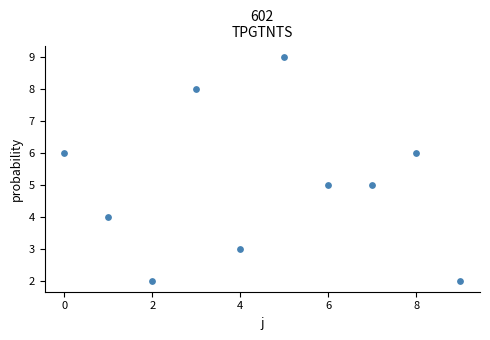

What is the average Y value?

5